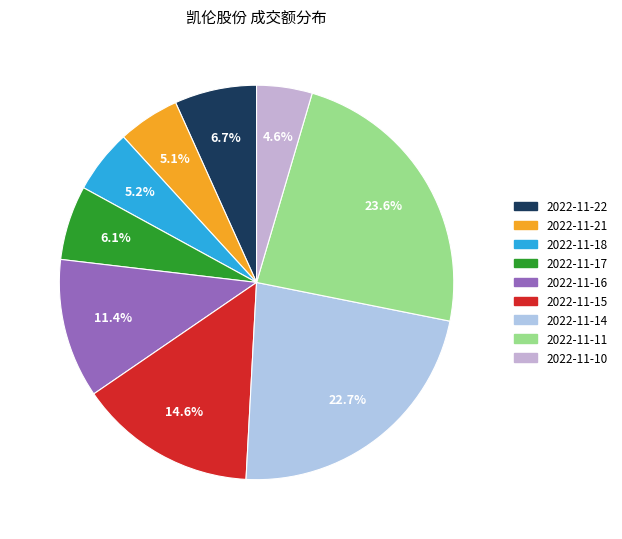

How many slices are in this pie chart?

9